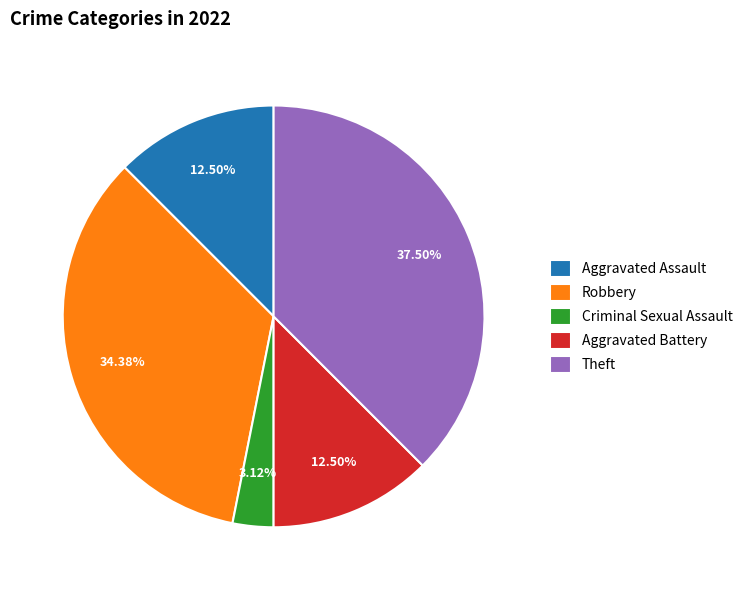

Do Criminal Sexual Assault and Aggravated Battery together represent more than half of the pie?

No